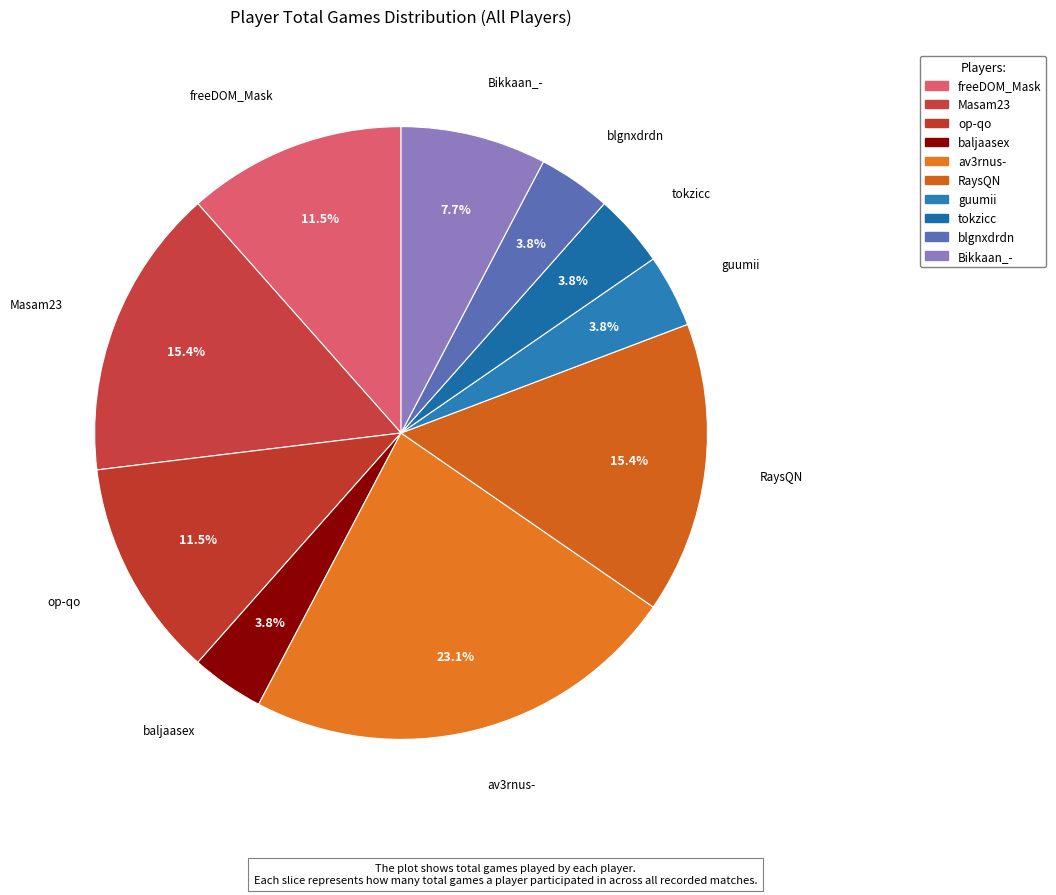

How many slices are in this pie chart?

10